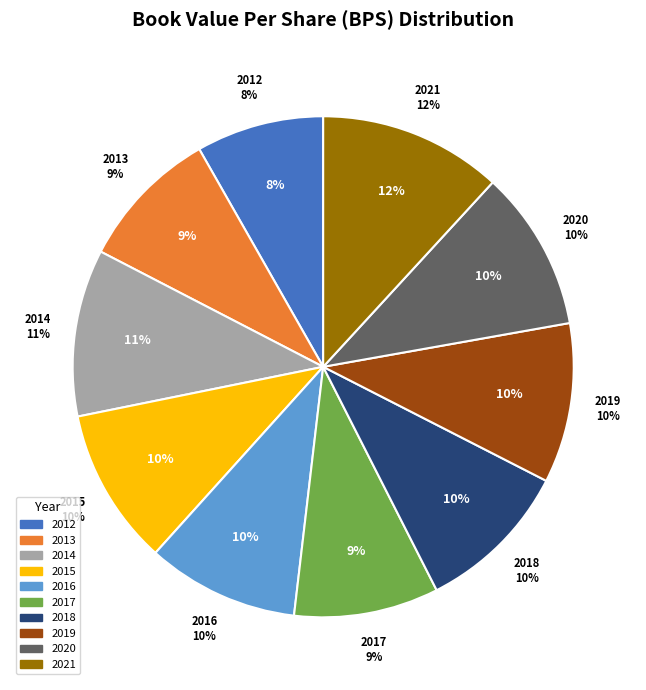

To the nearest percent, what portion does 2017 represent?

9%